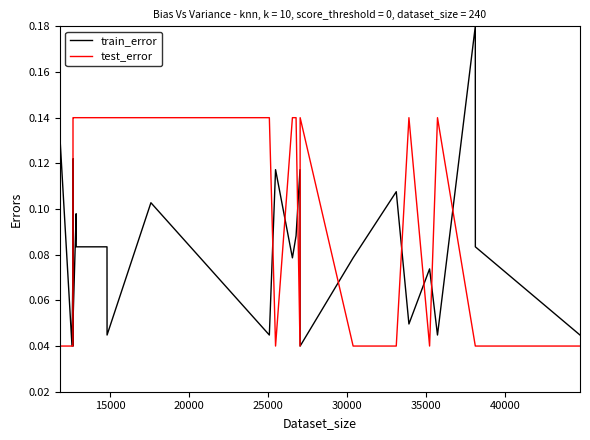

Rank the series by their average value, from lowest to highest.

train_error, test_error